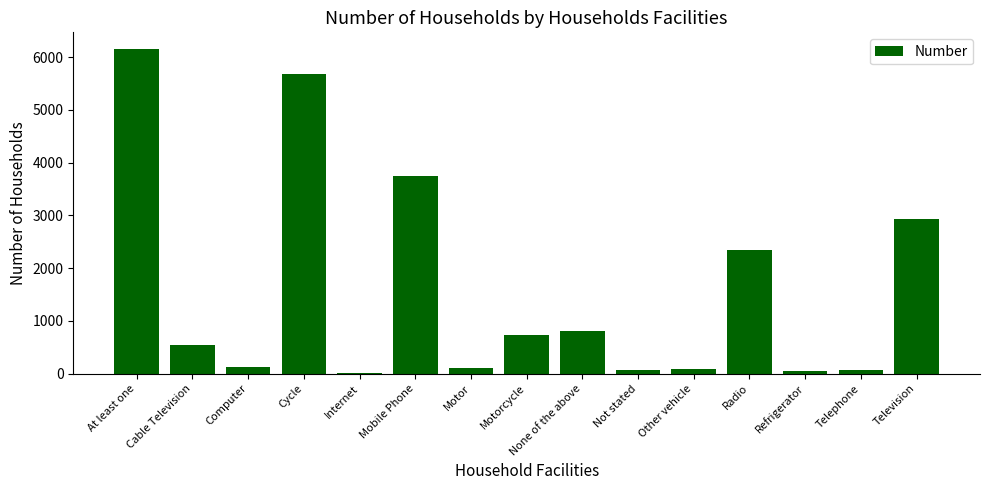

The value at Motorcycle is 726. True or false?

True